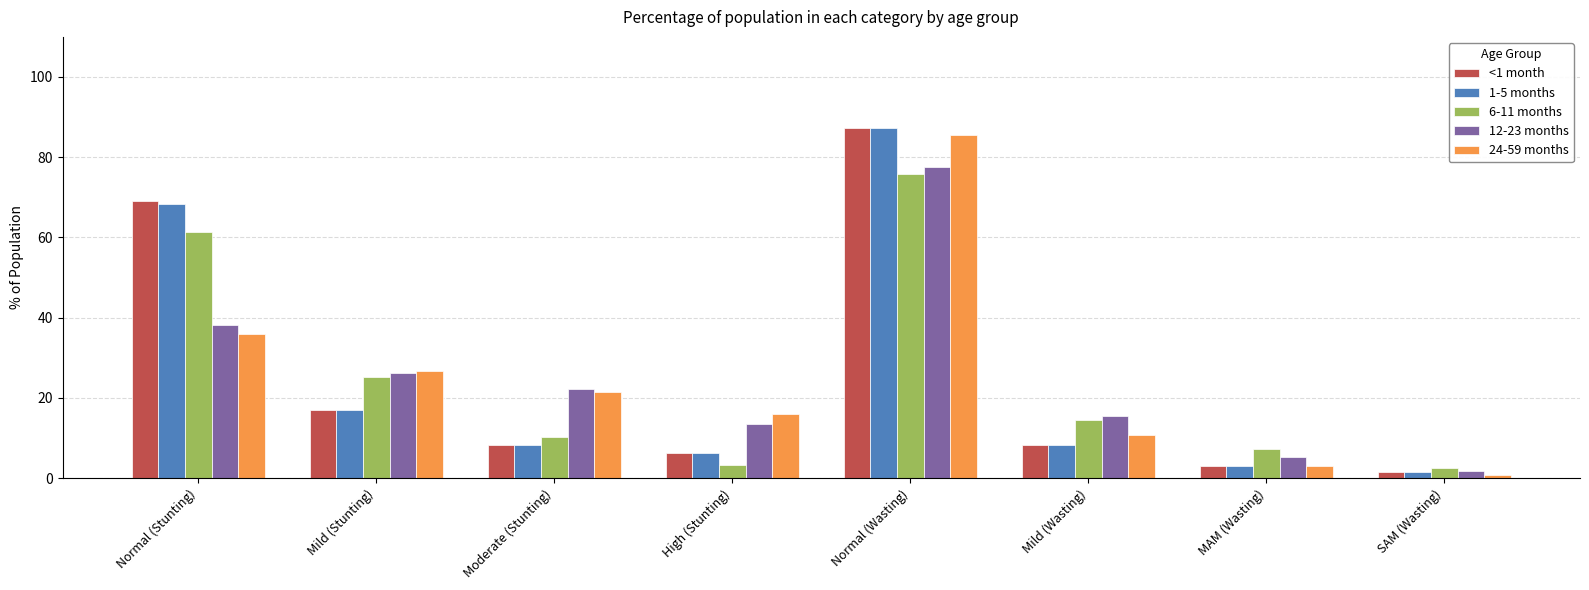

Is the value of 24-59 months at Mild (Stunting) greater than the value of 12-23 months at SAM (Wasting)?

Yes